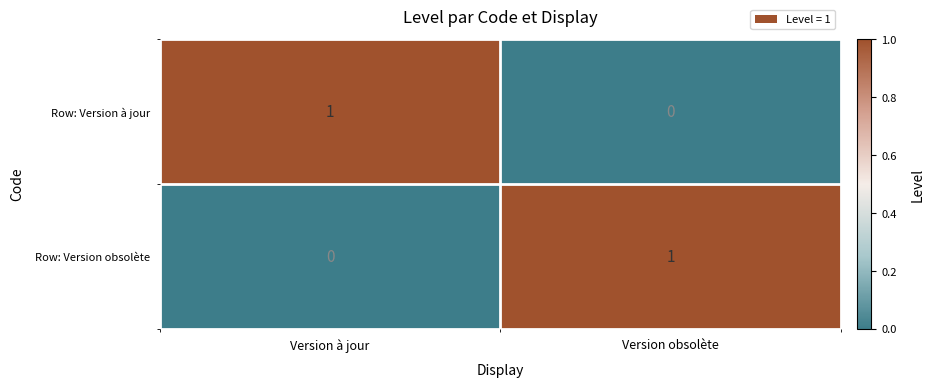

The Row: Version à jour series shows 1 at Version à jour. True or false?

True